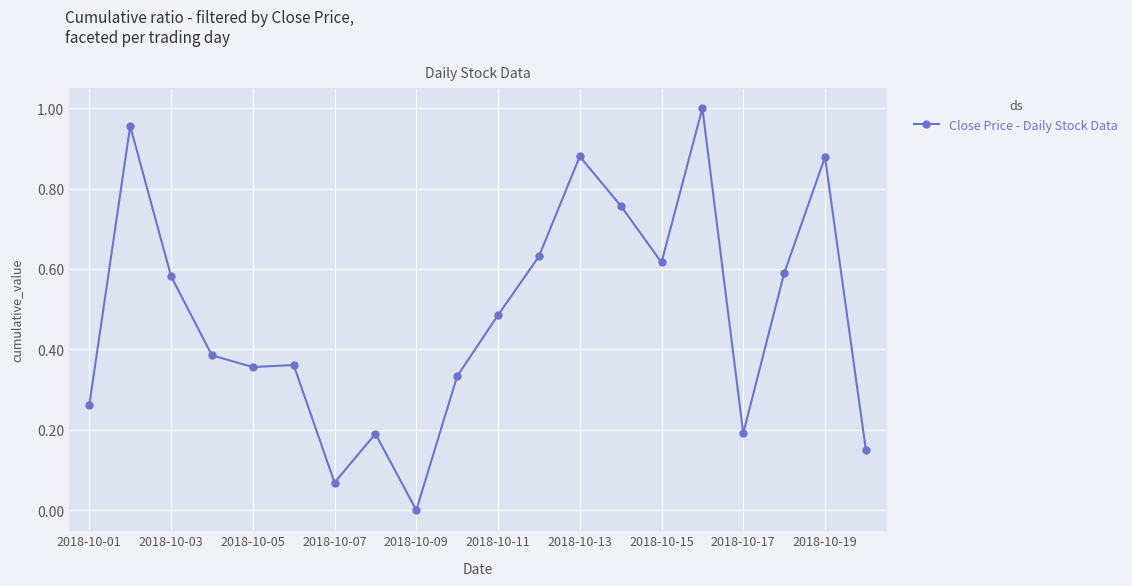

True or false: there are more than 0 points higher than both neighbors.

True